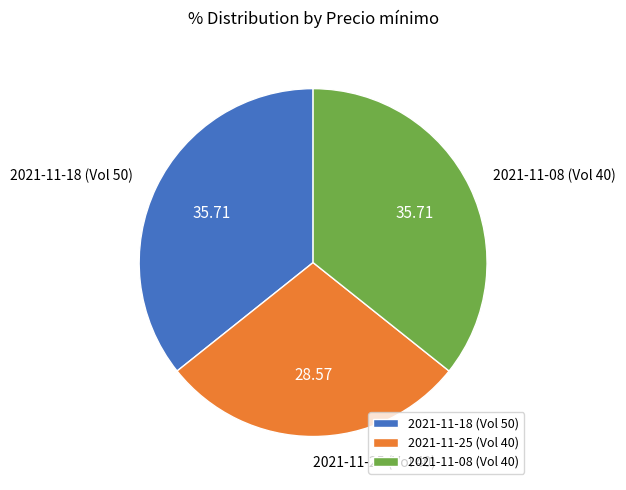

Is there a majority slice in this chart?

No